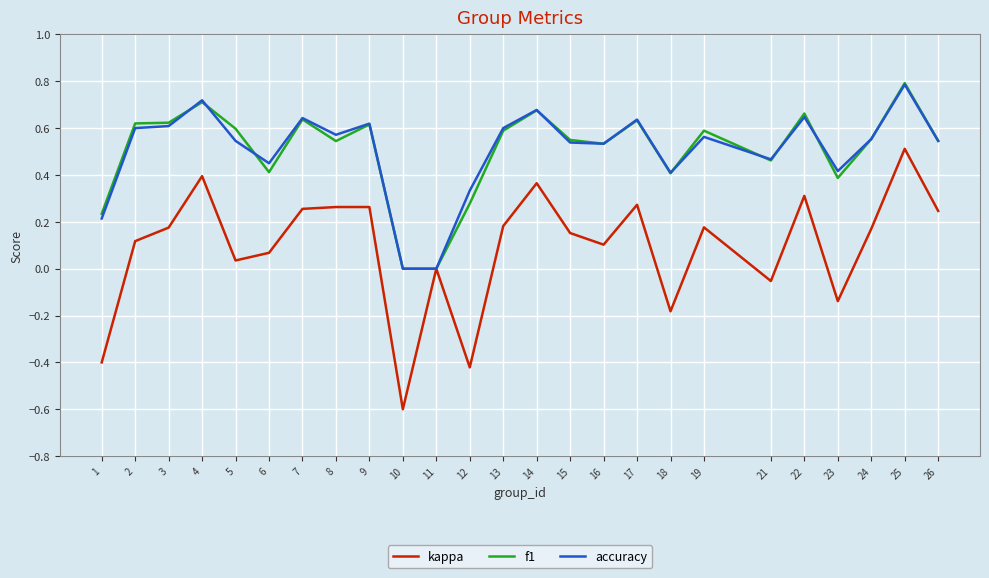

Does the chart display data point markers on the line(s)?

No